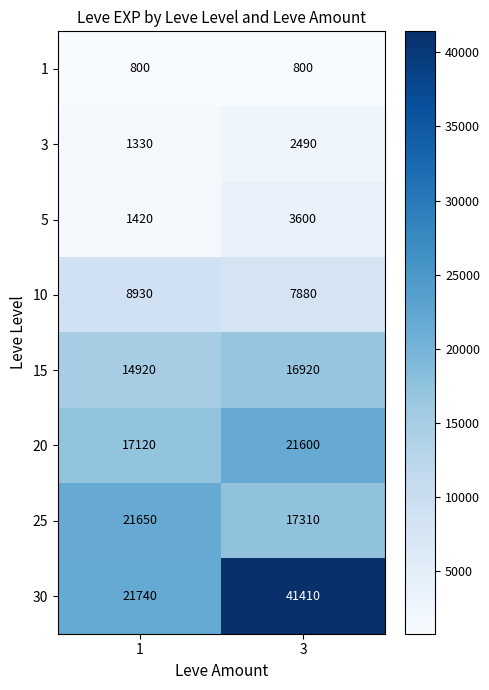

What is the minimum value shown in the chart?

800